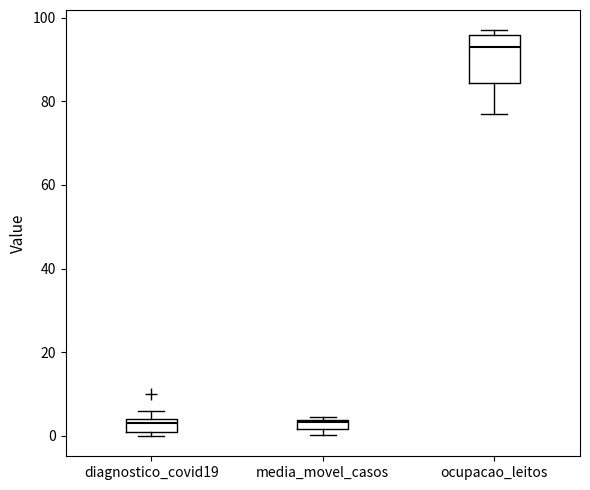

Which box is the tallest, from its lower edge to its upper edge?

ocupacao_leitos